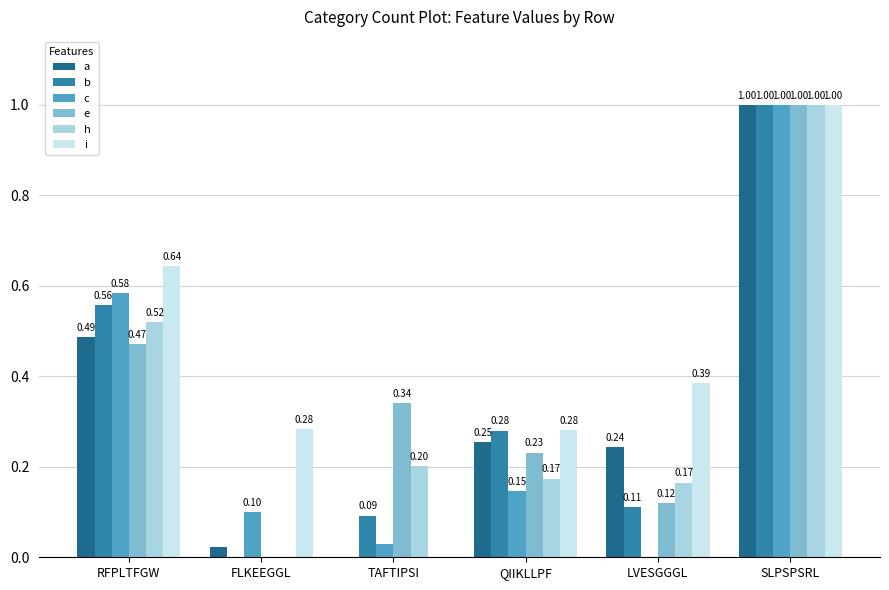

How many groups of bars are there?

6